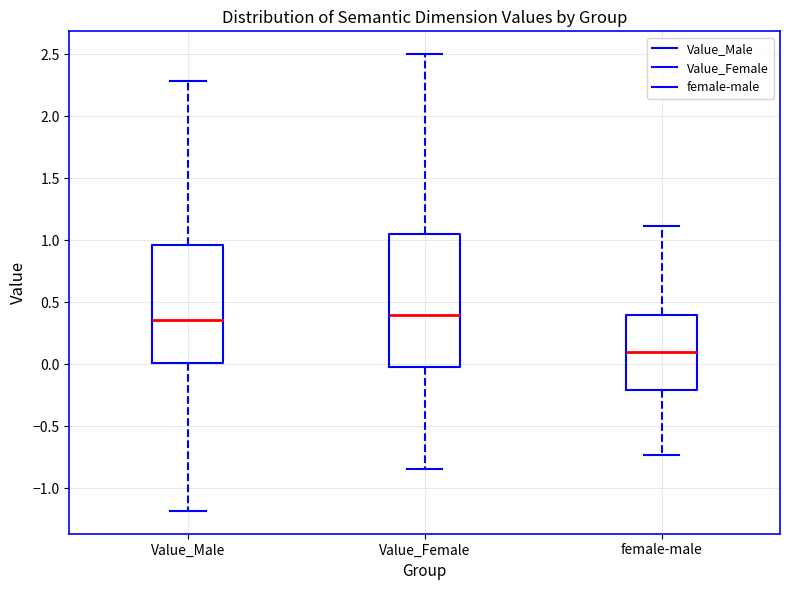

Reading left to right, read every box against the y-axis: the position of its median line, the range the box covers, and the ends of its whiskers. The values are not printed on the chart, so give them approximately, as read against the axis.

Value_Male: median 0.35, box 0.00 to 0.95, whiskers -1.20 to 2.30
Value_Female: median 0.40, box 0.00 to 1.05, whiskers -0.85 to 2.50
female-male: median 0.10, box -0.20 to 0.40, whiskers -0.75 to 1.10